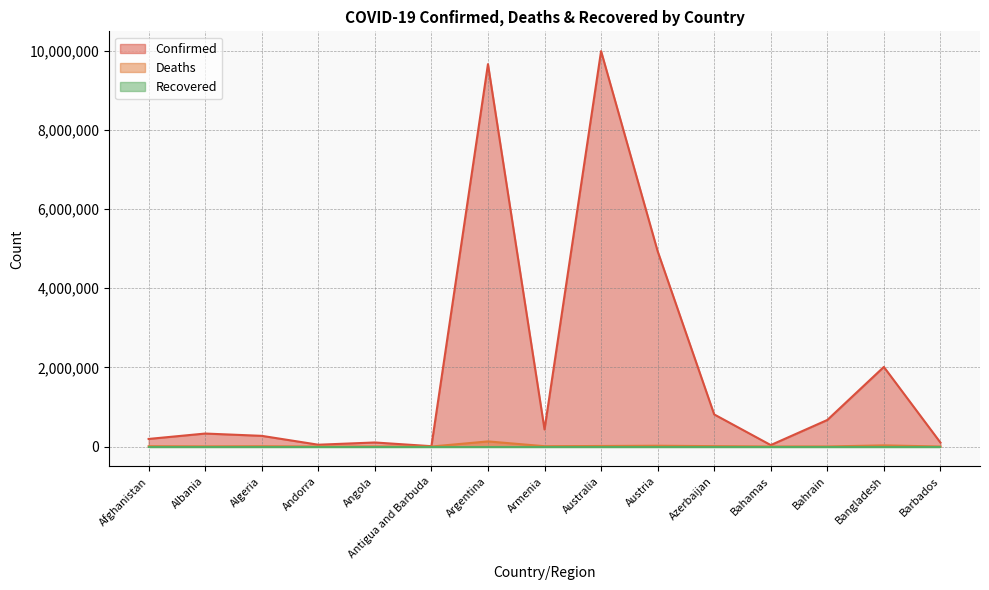

Where is the first local minimum for Confirmed?

Andorra